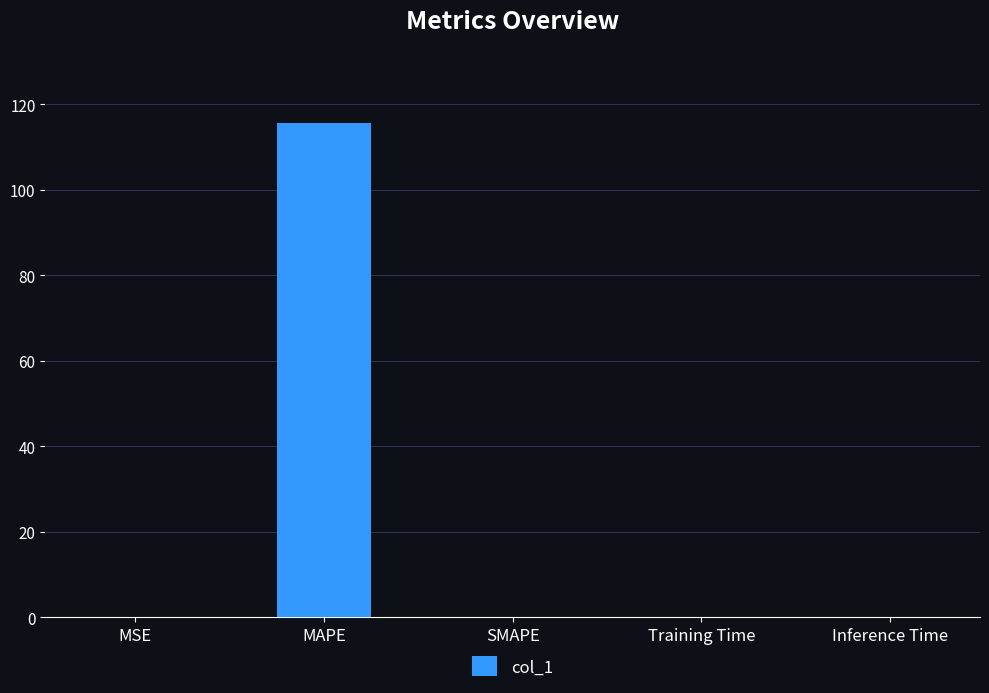

What is the change in value from MAPE to SMAPE?

-115.6